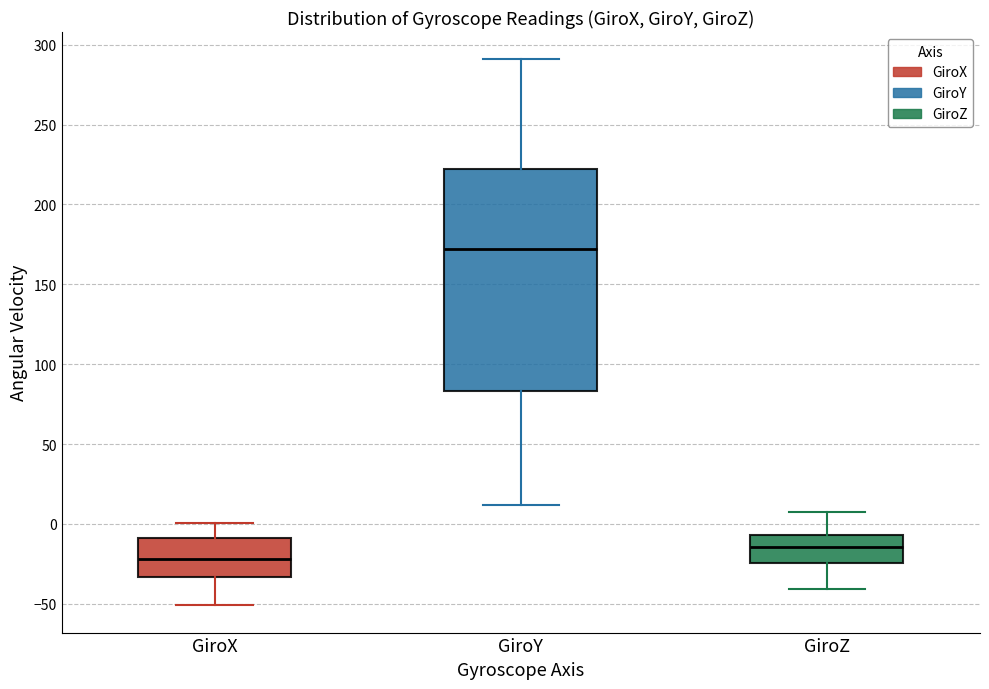

Comparing the boxes themselves (not the whiskers), which one is the tallest?

GiroY